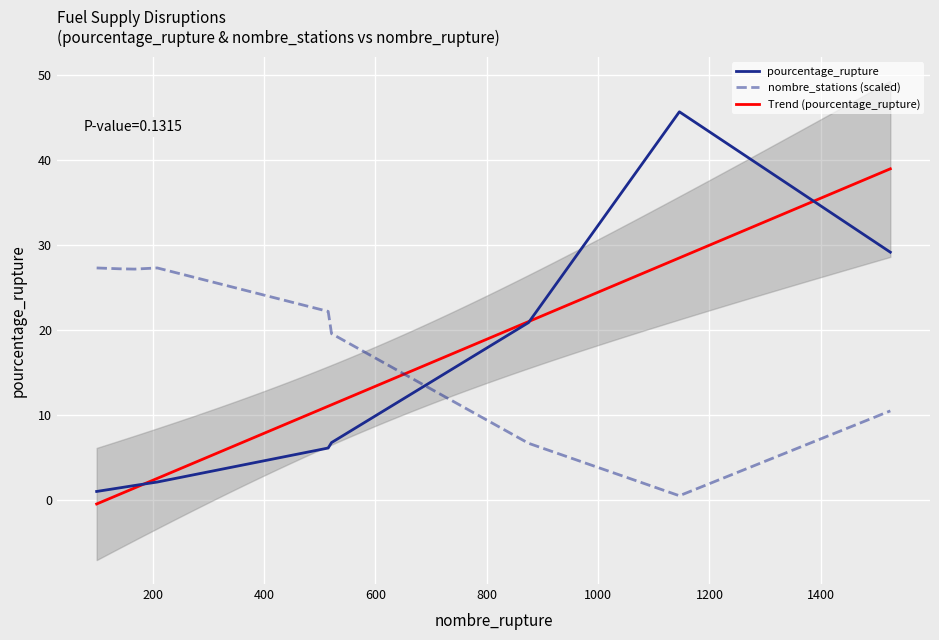

Reading left to right, transcribe all the data shown in this chart.

pourcentage_rupture: 1.0	1.4	1.7	2.1	6.1	6.8	20.9	45.7	29.2
nombre_stations (scaled): 27.3	27.2	27.2	27.3	22.2	19.6	6.7	0.5	10.5